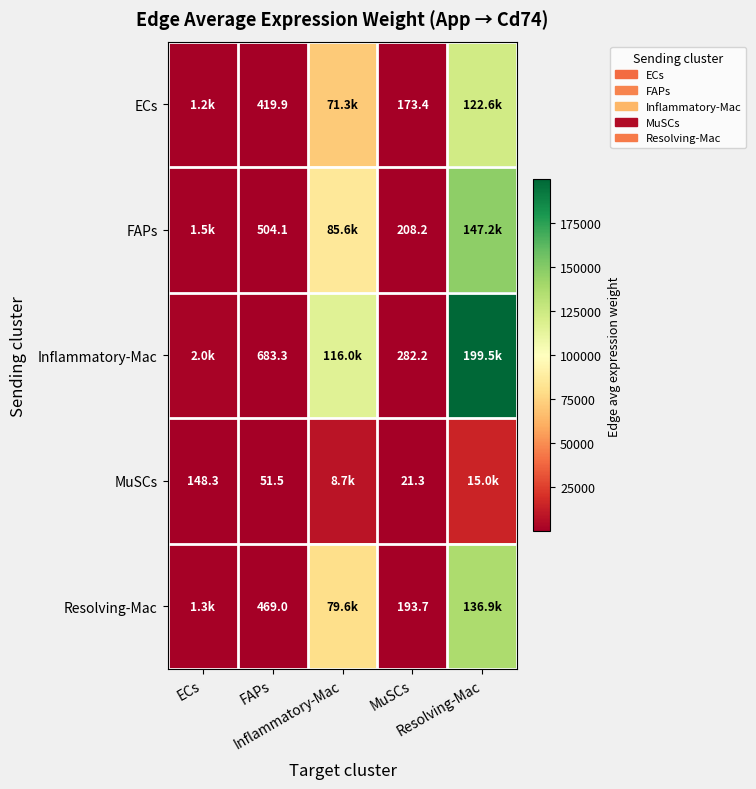

What is the sum of all FAPs values?

234928.9